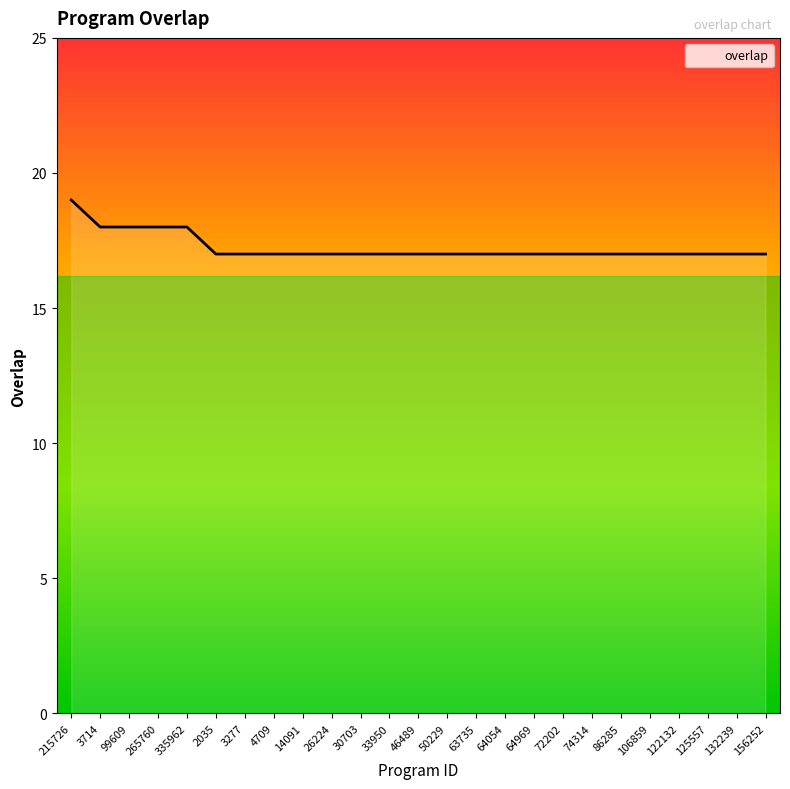

What is the minimum value shown in the chart?

17